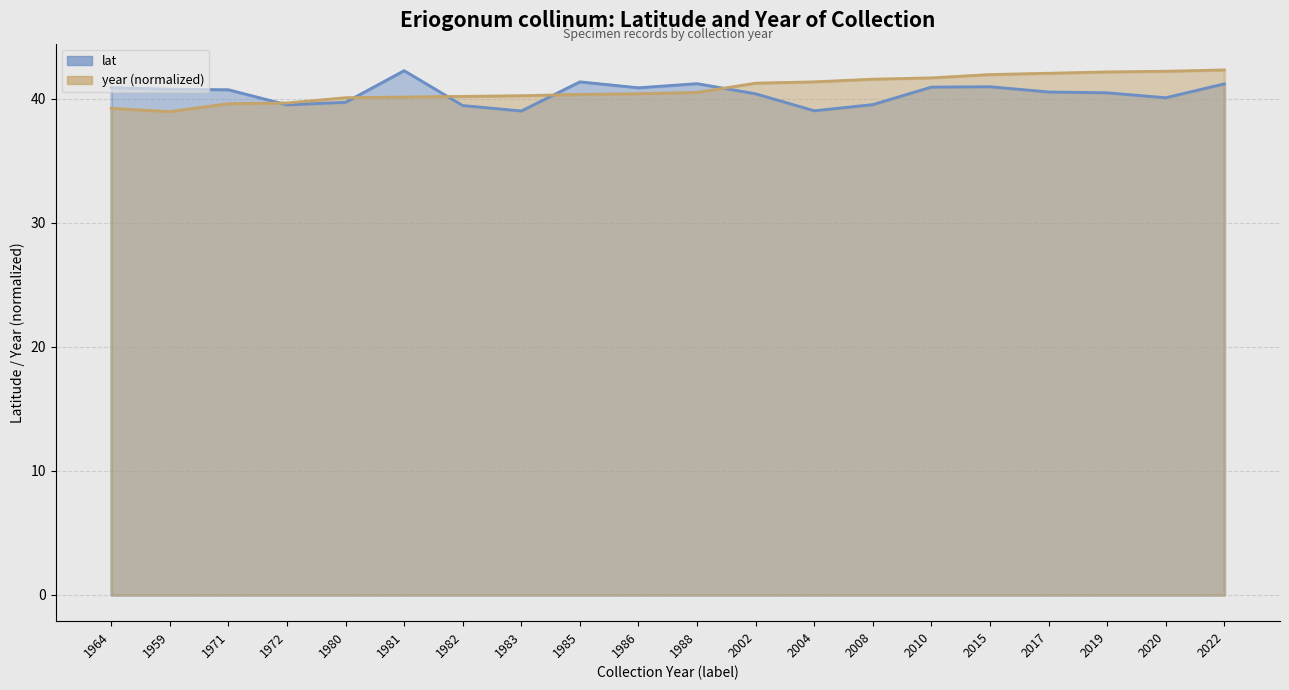

Which category has the lowest value across all series?

1959